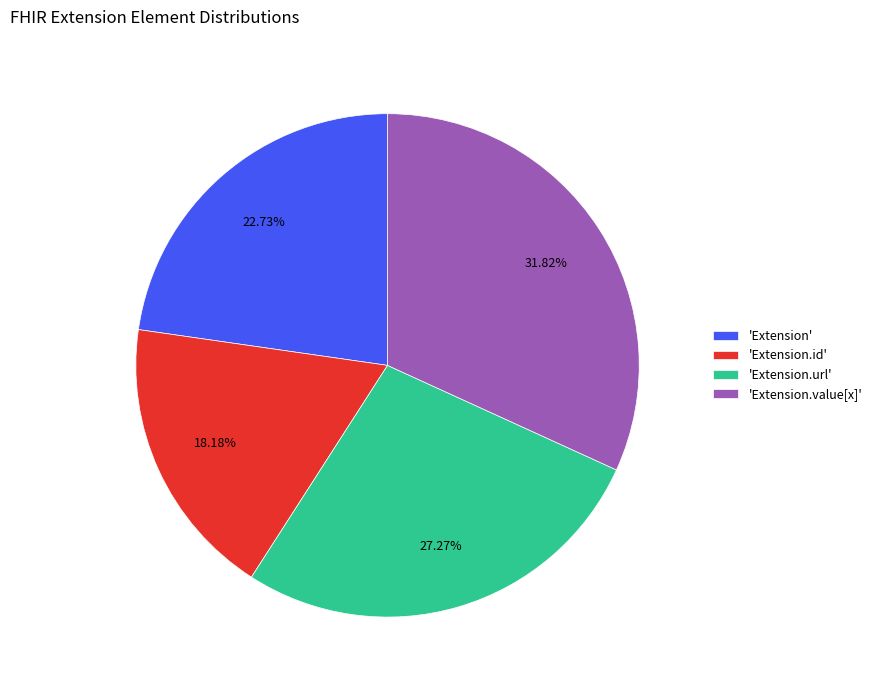

Combined, do 'Extension.url' and 'Extension.id' account for over 50%?

No